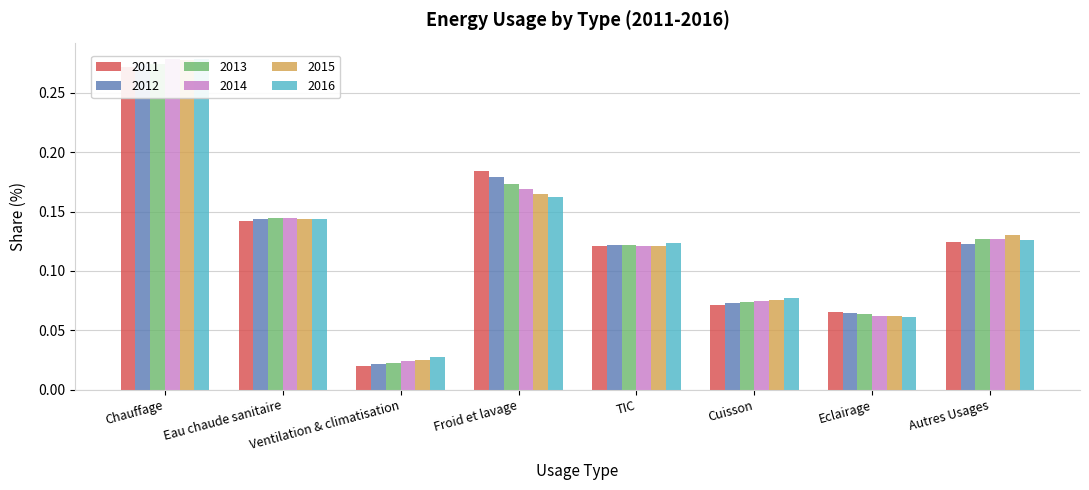

What is the label of the 7th bar from the left?

Eclairage